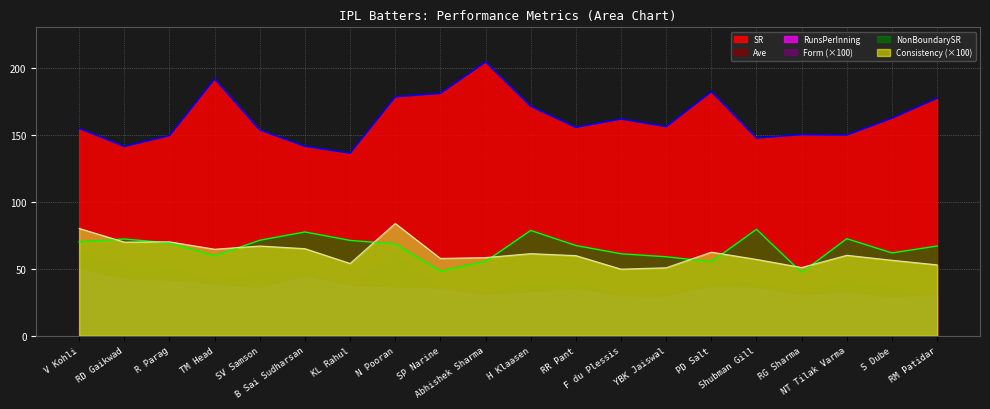

Between V Kohli and RD Gaikwad, which series saw the biggest shift?

SR